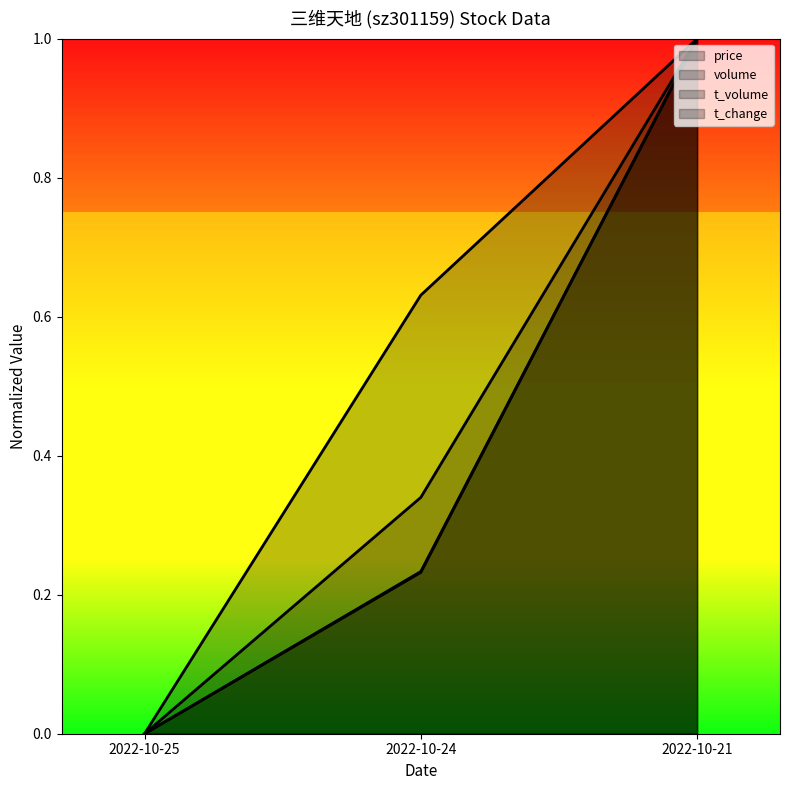

Which category has the highest value across all series?

2022-10-21